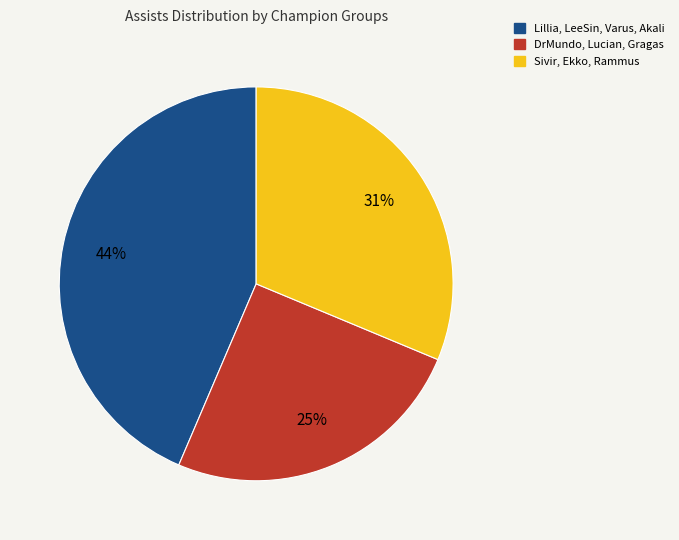

Is there any slice that represents more than half of the pie?

No